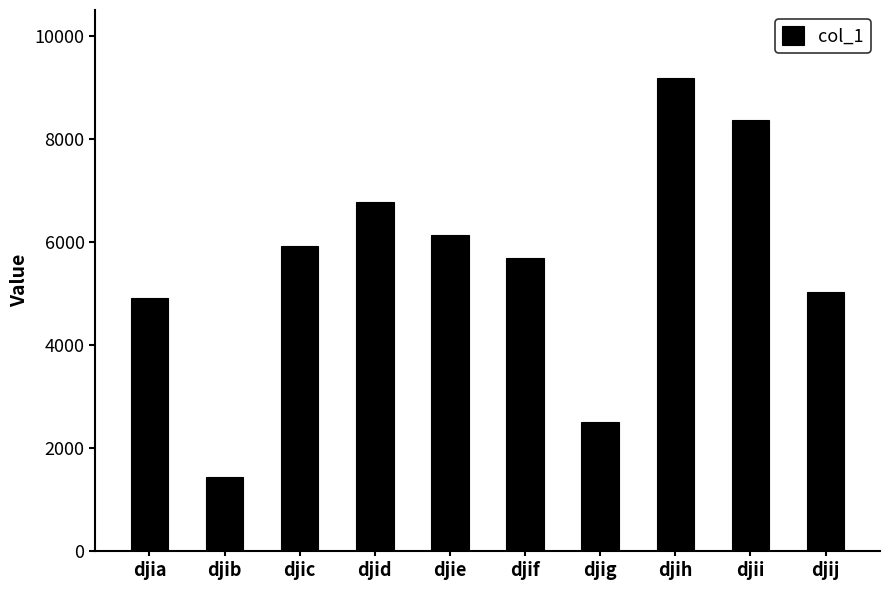

True or false: the data shows 5684 at djif.

True